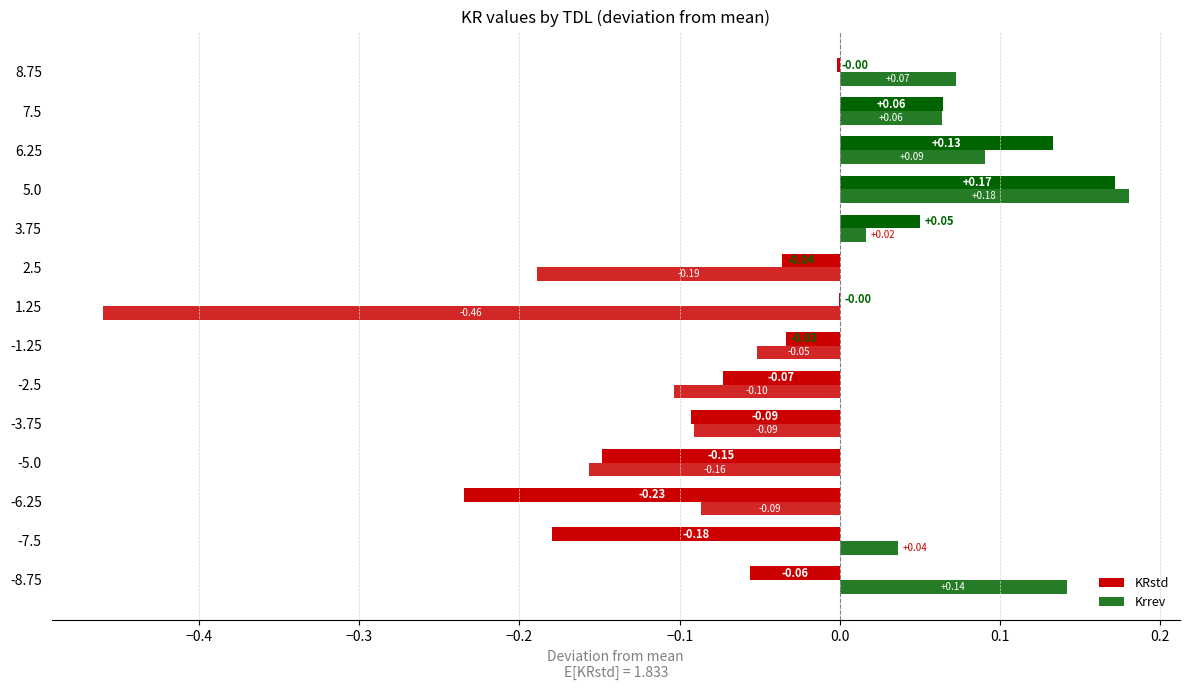

How many categories are shown in the chart?

14